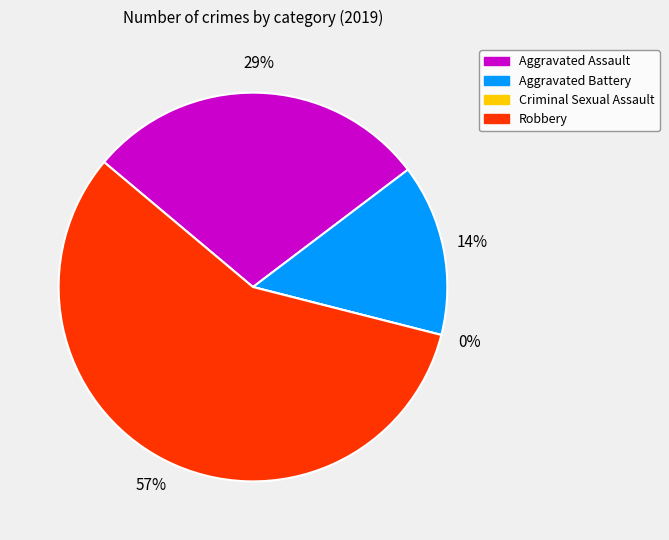

What percentage is the Aggravated Battery slice, to the nearest percent?

14%